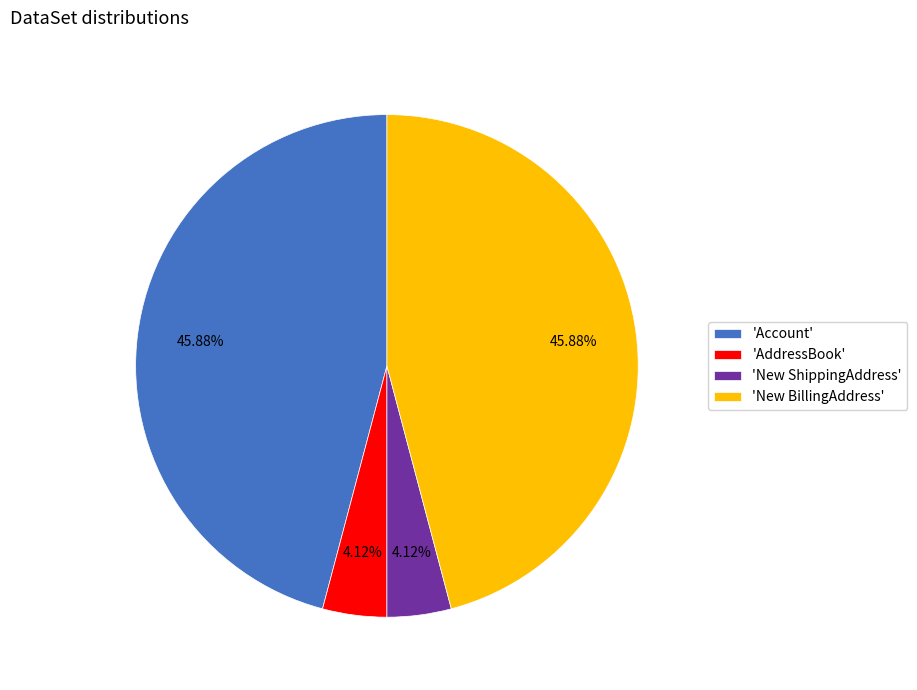

Approximately how many times larger is the value at 'AddressBook' compared to 'New ShippingAddress'?

1.0